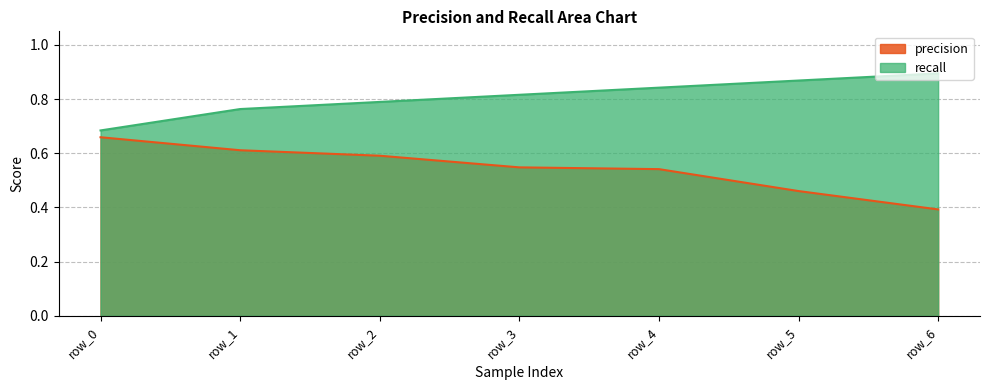

Is the value of recall at row_0 greater than the value of precision at row_6?

Yes